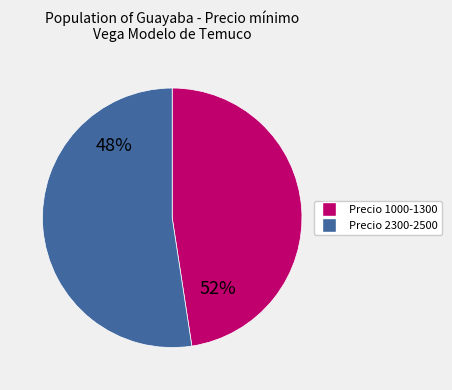

Do 50 and 50 together represent more than half of the pie?

No